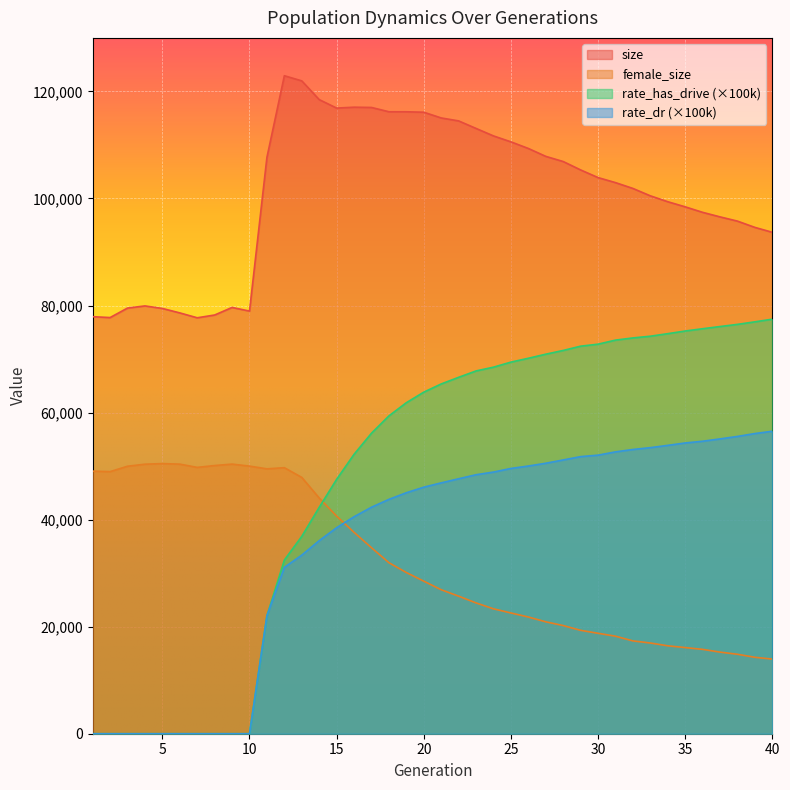

Reading right to left, extract all data points from this chart.

size: 40=93679.0	39=94596.0	38=95768.0	37=96560.0	36=97410.0	35=98437.0	34=99394.0	33=100494.0	32=101874.0	31=102963.0	30=103902.0	29=105333.0	28=106902.0	27=107866.0	26=109343.0	25=110579.0	24=111687.0	23=113085.0	22=114491.0	21=115044.0	20=116113.0	19=116196.0	18=116200.0	17=117002.0	16=117053.0	15=116886.0	14=118470.0	13=121969.0	12=122932.0	11=107677.0	10=78960.0	9=79641.0	8=78228.0	7=77709.0	6=78621.0	5=79453.0	4=79925.0	3=79524.0	2=77750.0	1=77914.0
female_size: 40=13945.0	39=14281.0	38=14845.0	37=15246.0	36=15760.0	35=16095.0	34=16428.0	33=16948.0	32=17342.0	31=18222.0	30=18763.0	29=19317.0	28=20208.0	27=20907.0	26=21807.0	25=22560.0	24=23336.0	23=24439.0	22=25699.0	21=26899.0	20=28503.0	19=30116.0	18=31949.0	17=34748.0	16=37622.0	15=40655.0	14=44033.0	13=47884.0	12=49702.0	11=49490.0	10=49997.0	9=50371.0	8=50104.0	7=49758.0	6=50365.0	5=50465.0	4=50354.0	3=49974.0	2=48963.0	1=49061.0
rate_dr: 40=56513.0	39=56083.1	38=55543.0	37=55080.2	36=54645.6	35=54319.4	34=53873.1	33=53447.4	32=53101.6	31=52657.7	30=52044.5	29=51769.9	28=51147.7	27=50531.0	26=50012.9	25=49560.3	24=48884.5	23=48386.7	22=47632.7	21=46867.1	20=46063.0	19=45022.3	18=43783.8	17=42318.3	16=40538.0	15=38489.6	14=36071.0	13=33372.3	12=31076.9	11=22036.2	10=0.0	9=0.0	8=0.0	7=0.0	6=0.0	5=0.0	4=0.0	3=0.0	2=0.0	1=0.0
rate_has_drive: 40=77448.7	39=76952.9	38=76477.8	37=76074.4	36=75662.8	35=75237.0	34=74741.0	33=74265.4	32=73944.9	31=73535.9	30=72779.5	29=72404.3	28=71606.1	27=70906.5	26=70144.9	25=69425.5	24=68481.7	23=67779.0	22=66586.3	21=65346.5	20=63813.9	19=61842.8	18=59379.4	17=56145.1	16=52202.6	15=47529.3	14=42295.3	13=36872.4	12=32443.4	11=22036.2	10=0.0	9=0.0	8=0.0	7=0.0	6=0.0	5=0.0	4=0.0	3=0.0	2=0.0	1=0.0